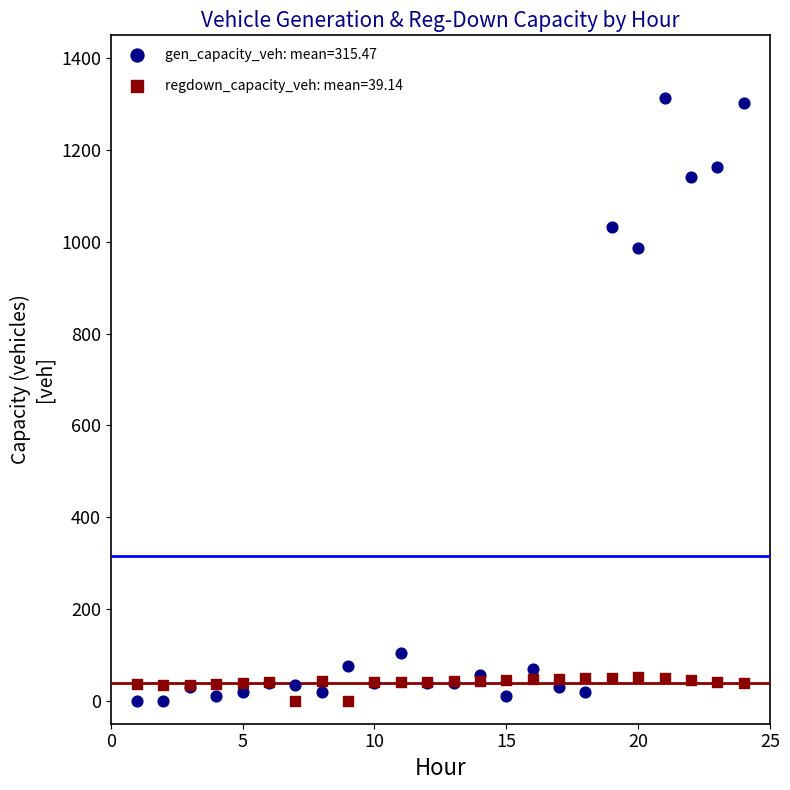

Which series contains the highest Y value?

gen_capacity_veh: mean=315.47